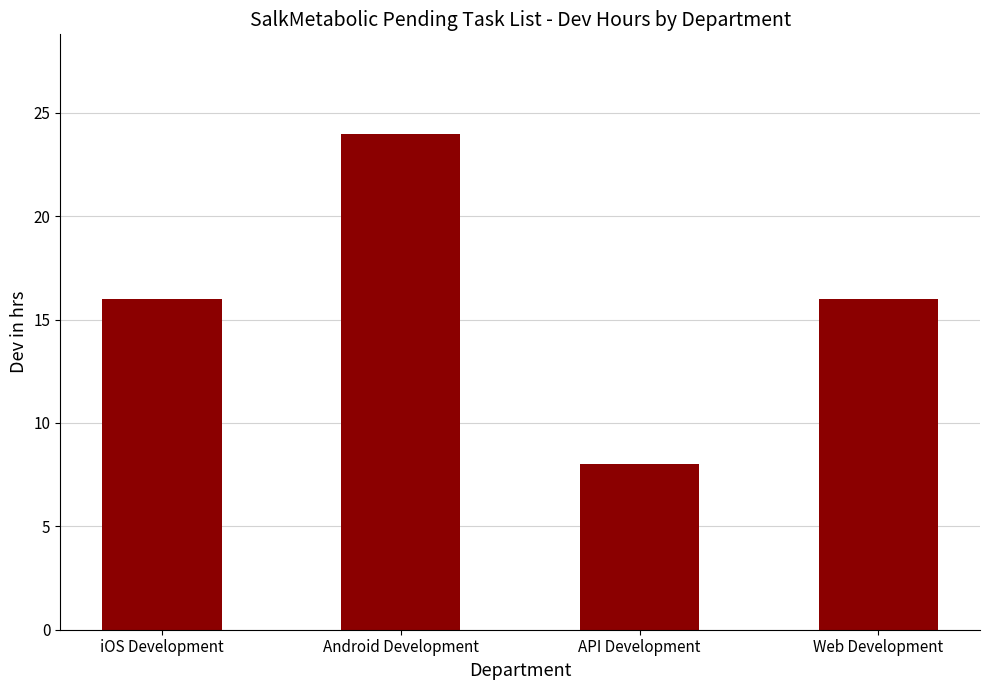

How many distinct data groups are displayed?

1